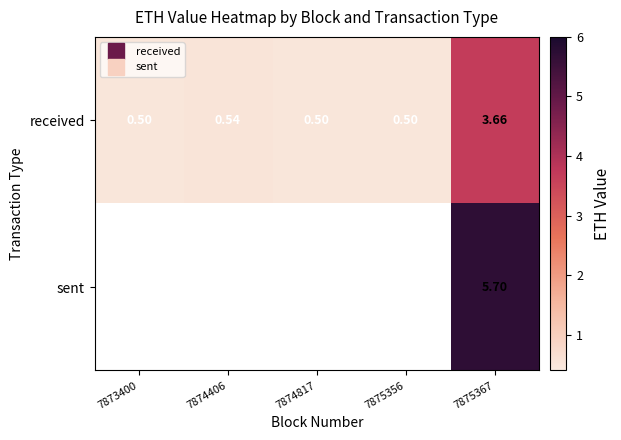

True or false: received has a value of 0.9 at 7875367.

False